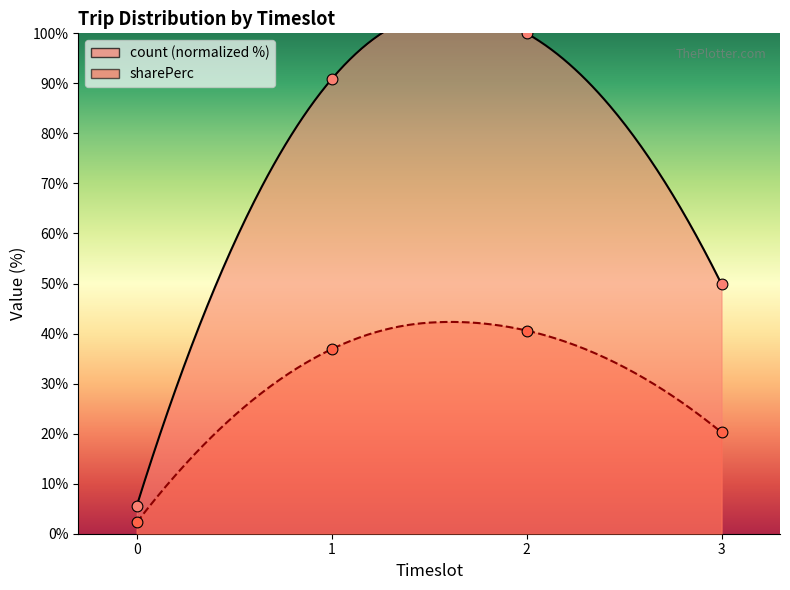

Which series has the widest spread of Y values?

count